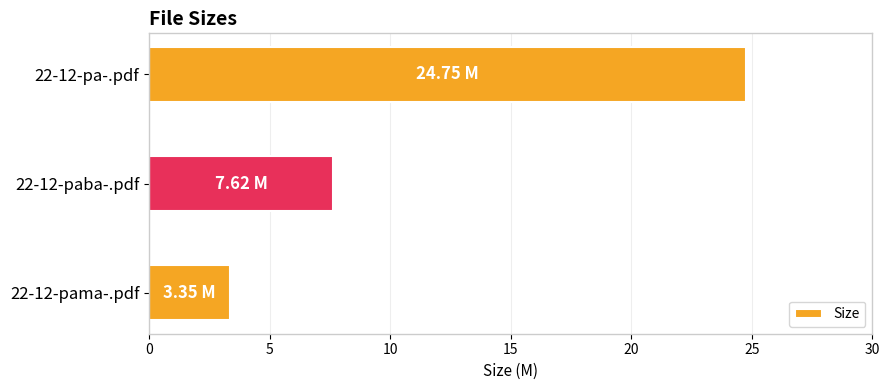

What is the average value?

11.9